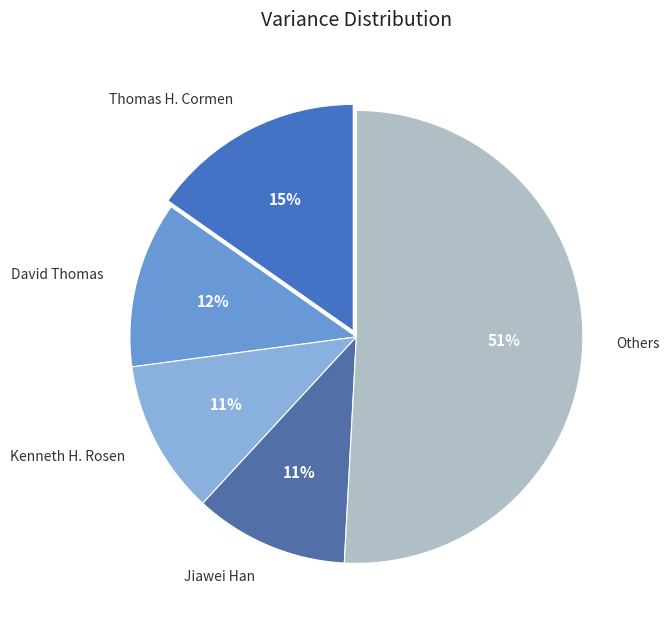

Is there a majority slice in this chart?

Yes